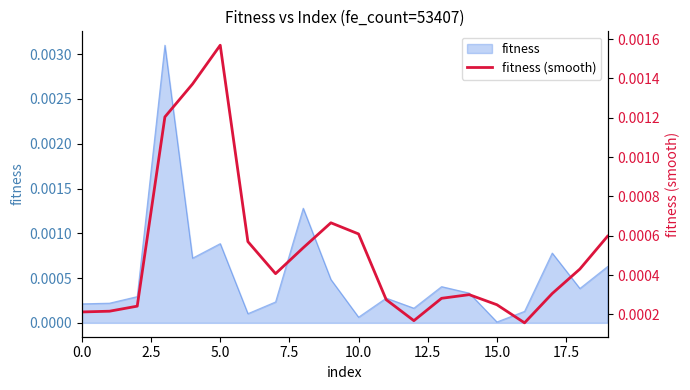

The value at 16 is 0.0. True or false?

False